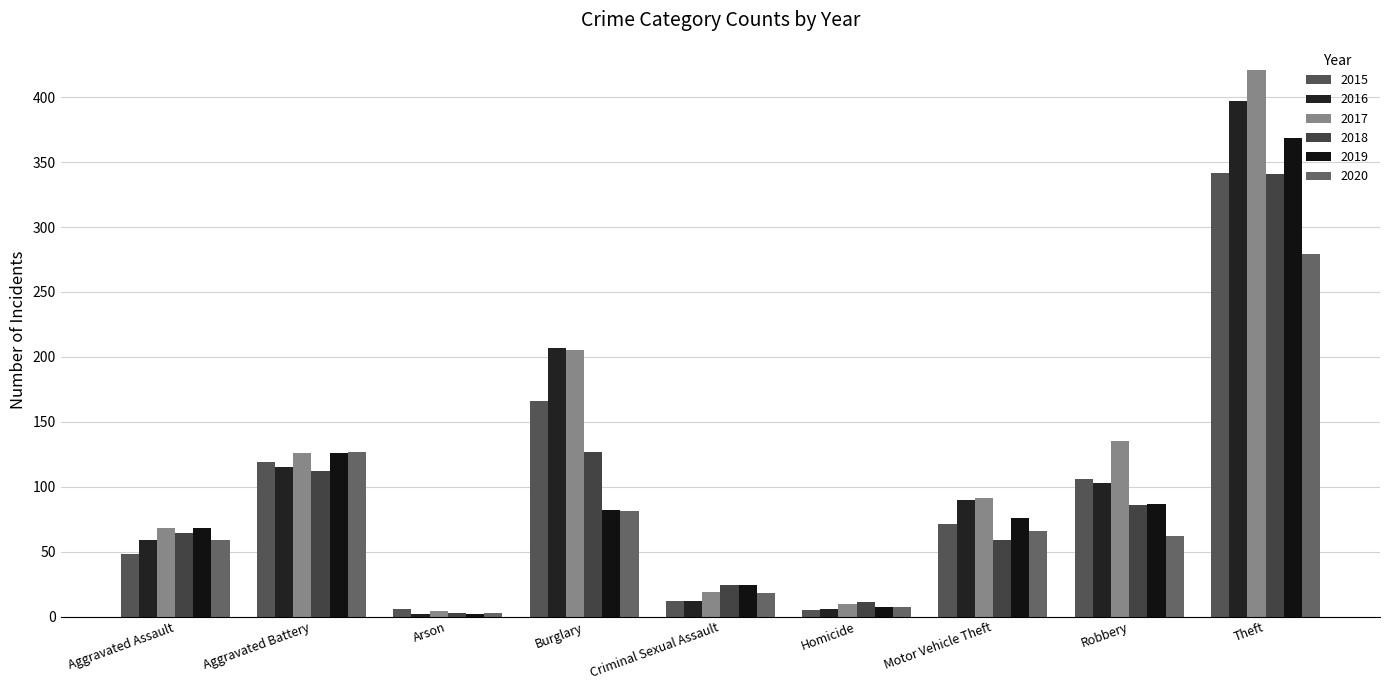

What is the label of the 4th bar from the left?

Burglary